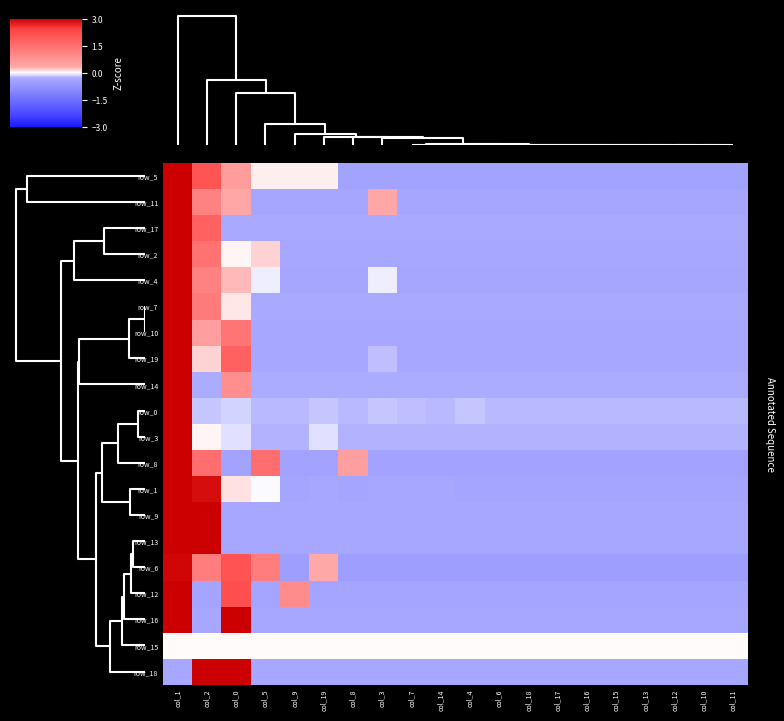

What is the minimum value shown in the chart?

-0.5